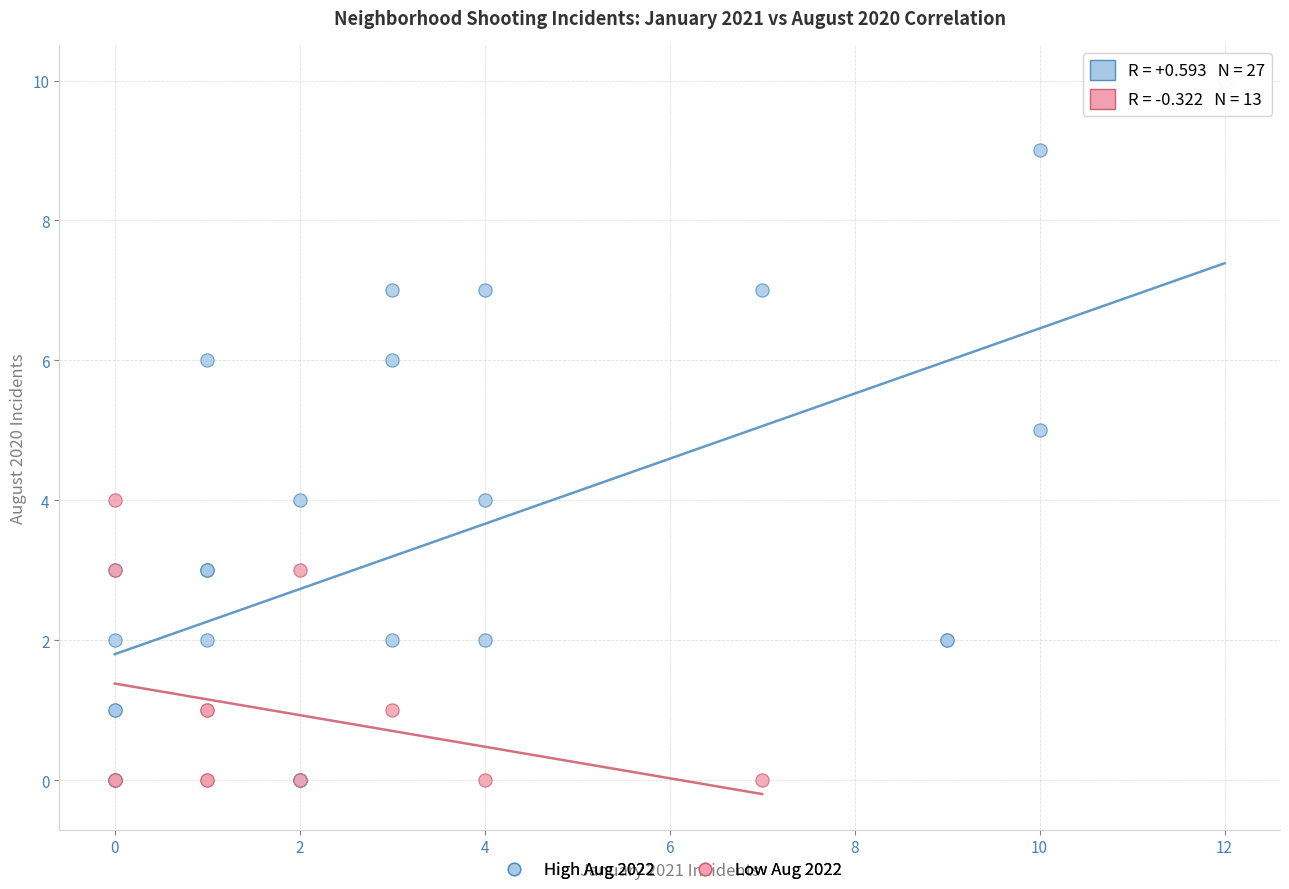

Which series has the largest Y range (max minus min)?

High Aug 2022